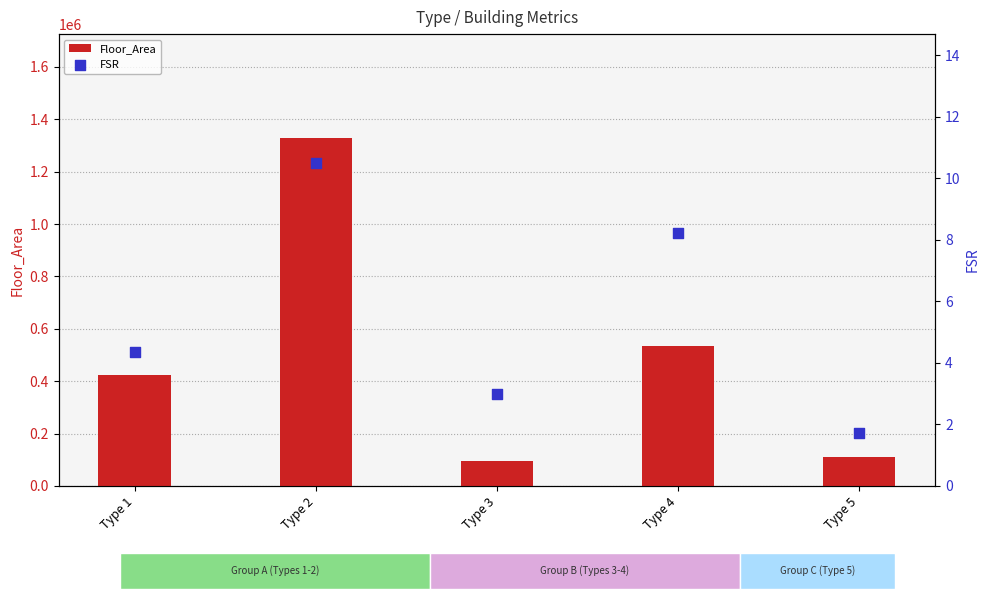

Which series has the largest Y range (max minus min)?

Floor_Area